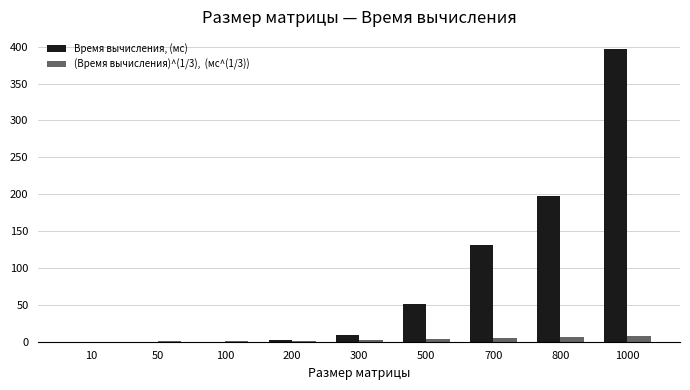

At which category is the sum across all series the highest?

1000